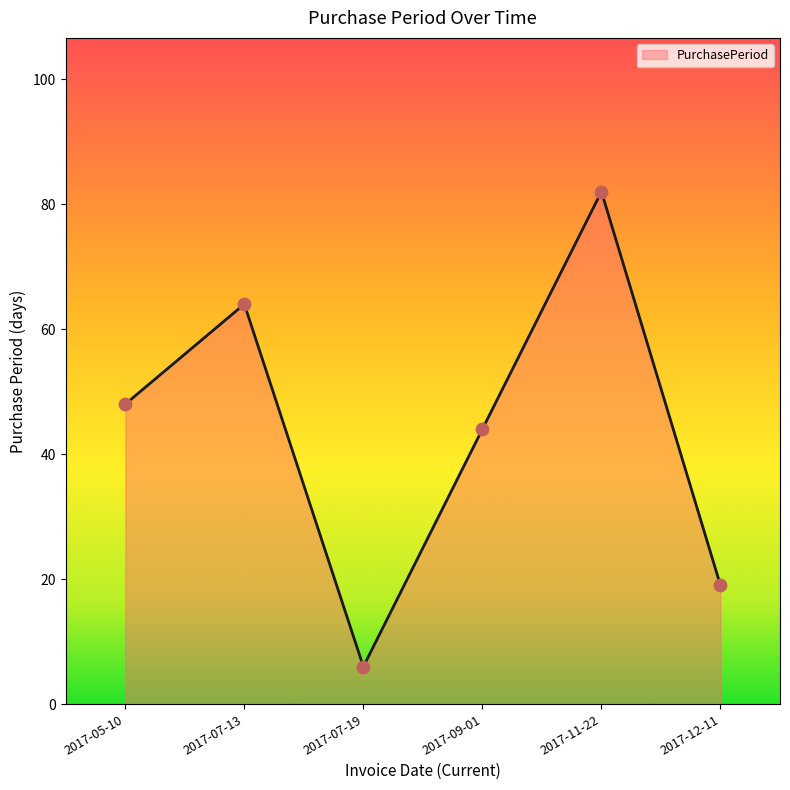

Which has a higher value, 2017-07-19 or 2017-05-10?

2017-05-10